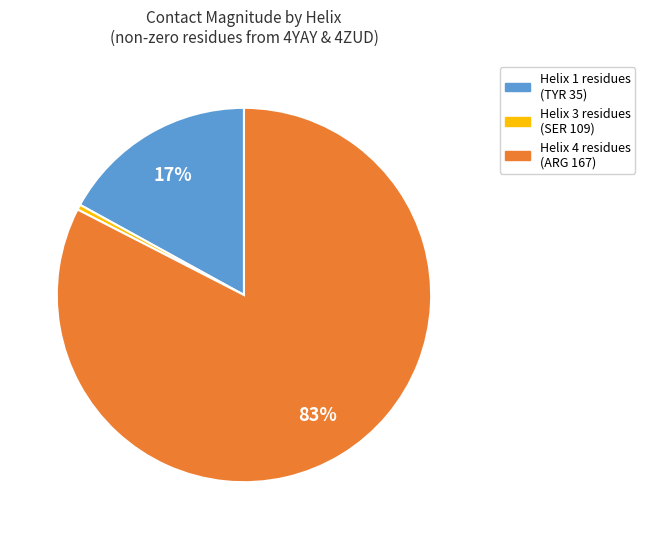

Between Helix 3 residues (SER 109) and Helix 4 residues (ARG 167), which is larger?

Helix 4 residues (ARG 167)